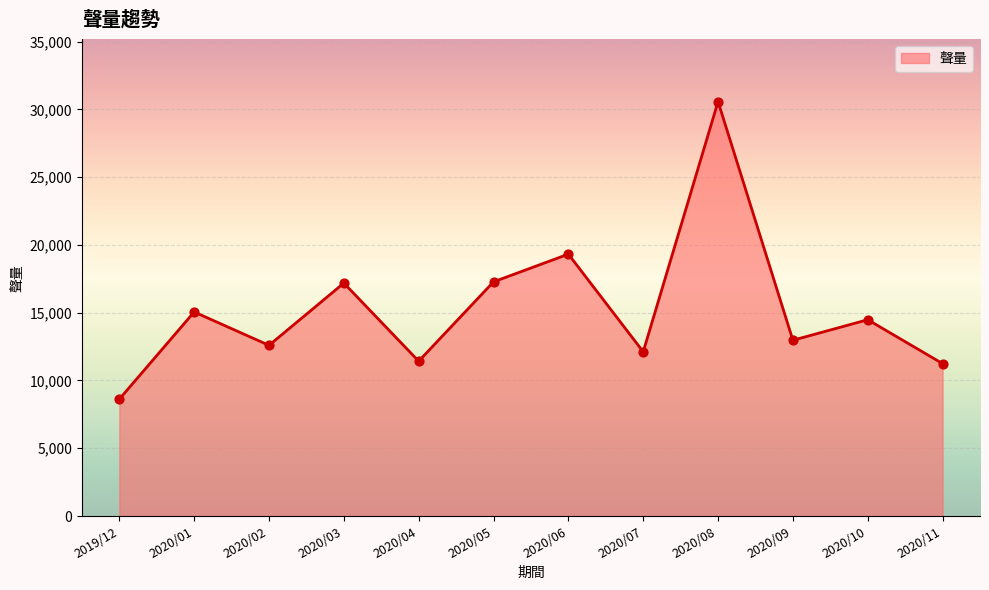

Between 2020/10 and 2020/01, which is larger?

2020/01